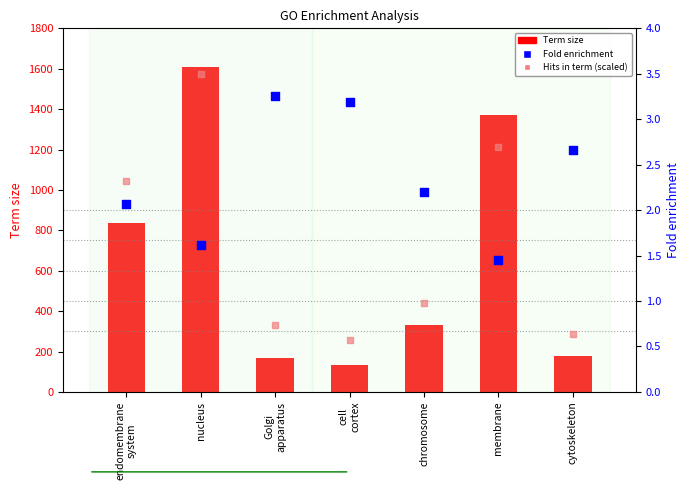

At how many categories does at least one series exceed 239?

4